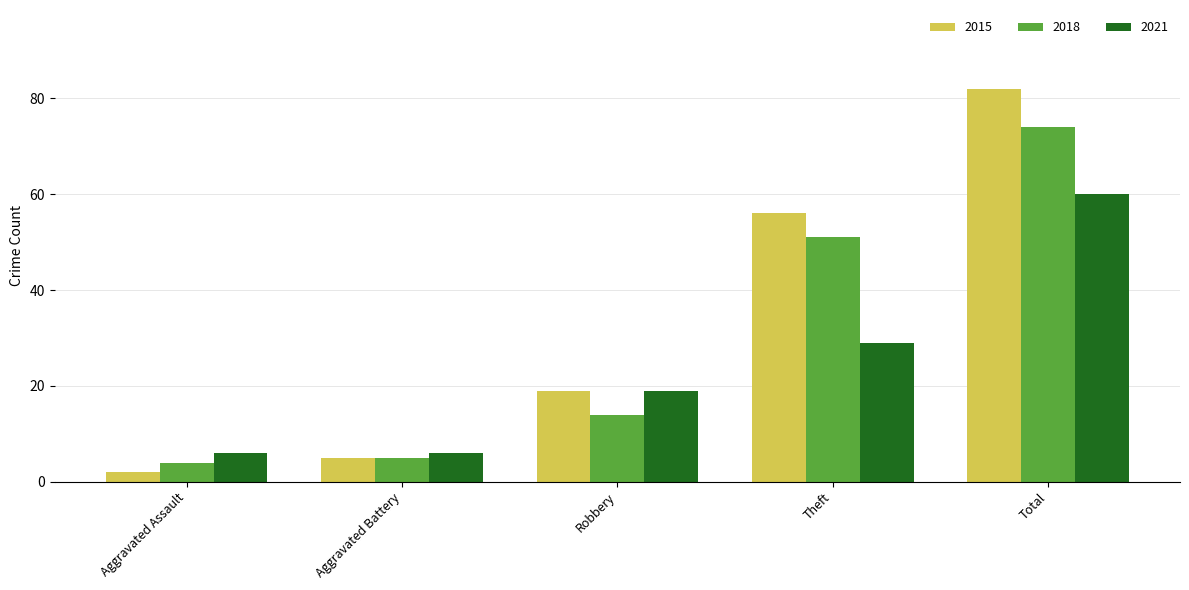

Reading left to right, list all the values displayed in this chart.

2015: 2	5	19	56	82
2018: 4	5	14	51	74
2021: 6	6	19	29	60